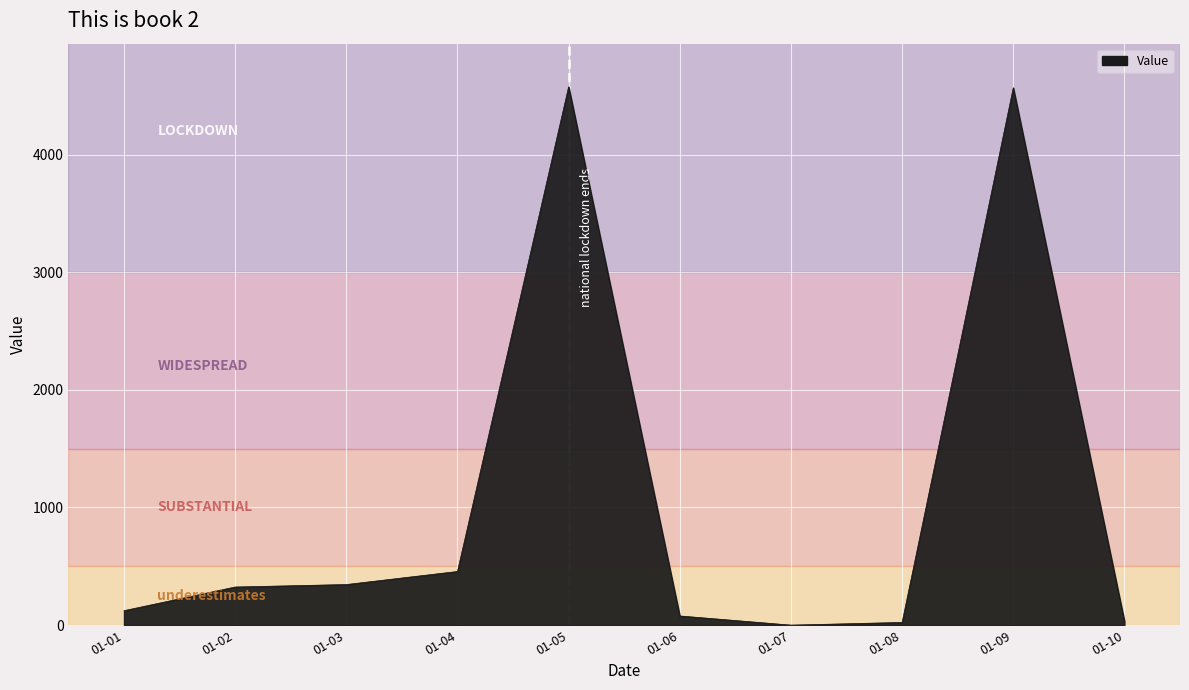

What is the difference between the maximum and second lowest values?

4553